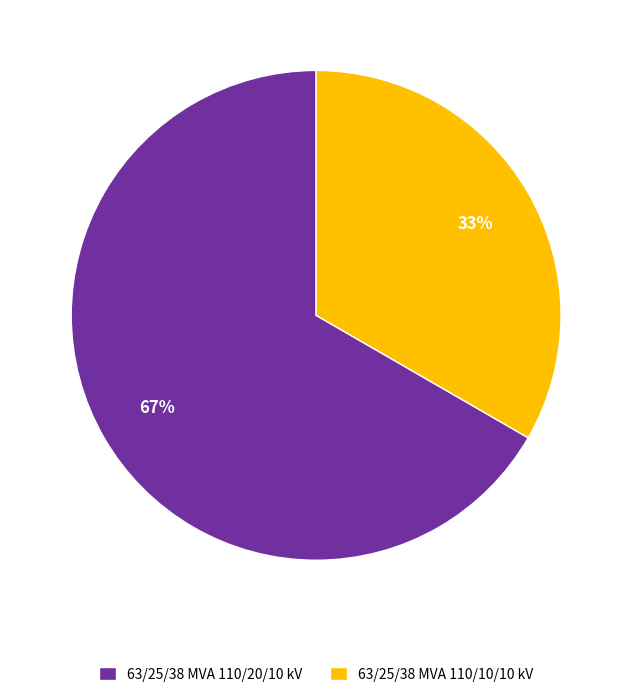

To the nearest percent, what is the combined percentage of 63/25/38 MVA 110/20/10 kV and 63/25/38 MVA 110/10/10 kV?

100%